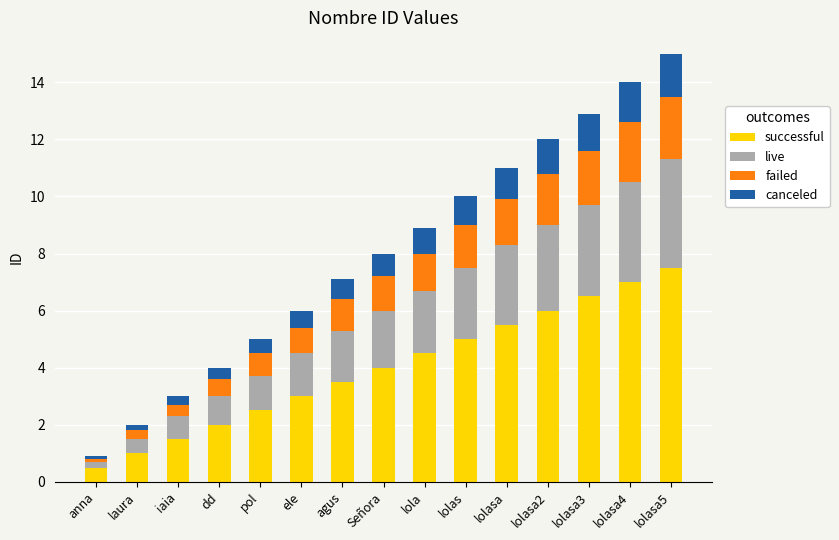

What are all the series names shown in the legend?

successful, live, failed, canceled